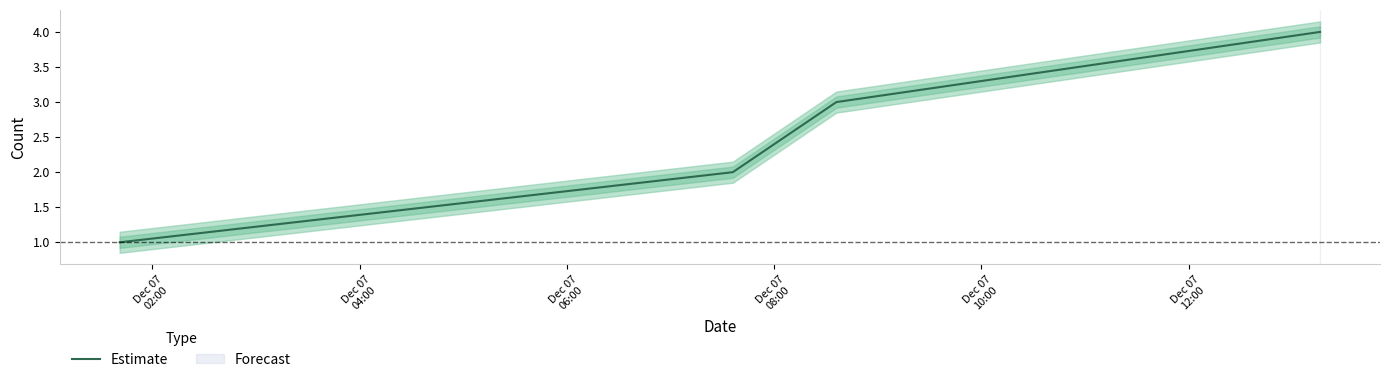

True or false: the data has more than 0 interior local peaks.

False